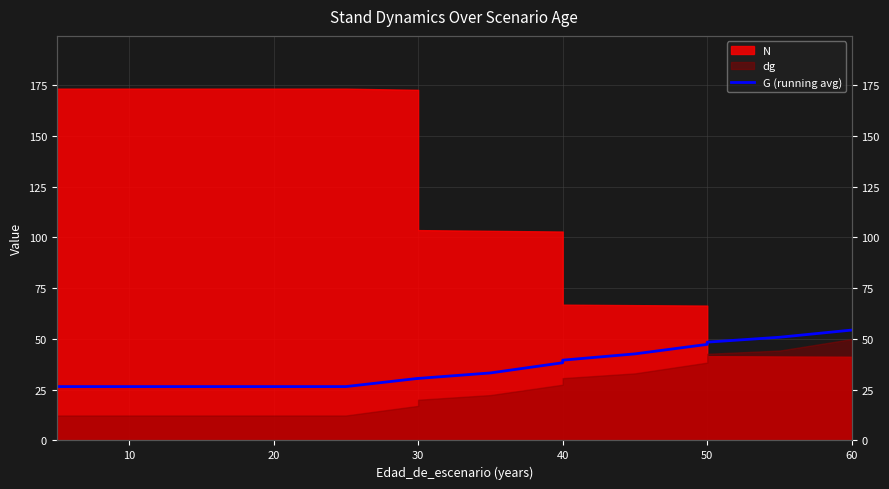

Where is the first local maximum?

30